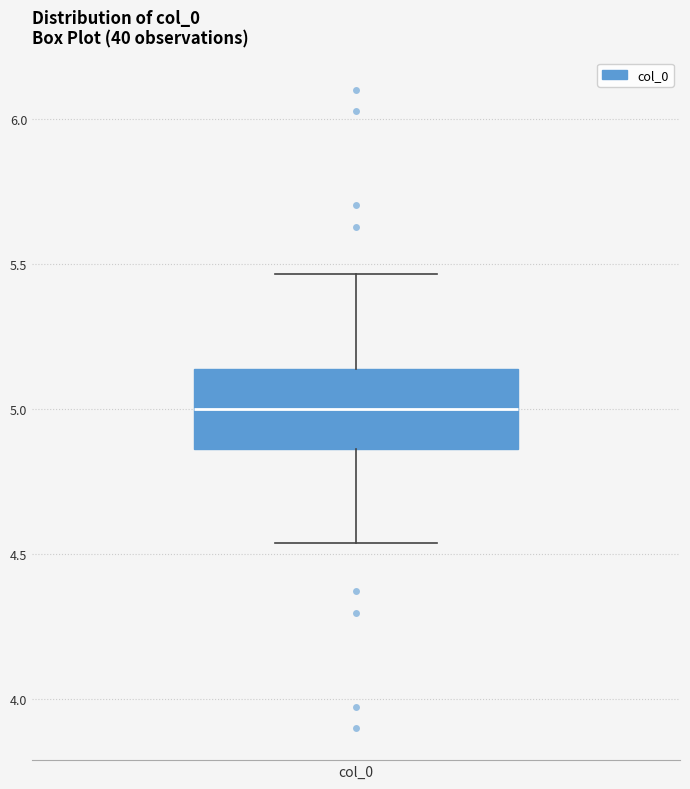

Read this box plot against the y-axis: the position of the median line, the range covered by the box, and the ends of both whiskers. The values are not printed on the chart, so give them approximately, as read against the axis.

median 5.00, box 4.85 to 5.15, whiskers 4.55 to 5.45